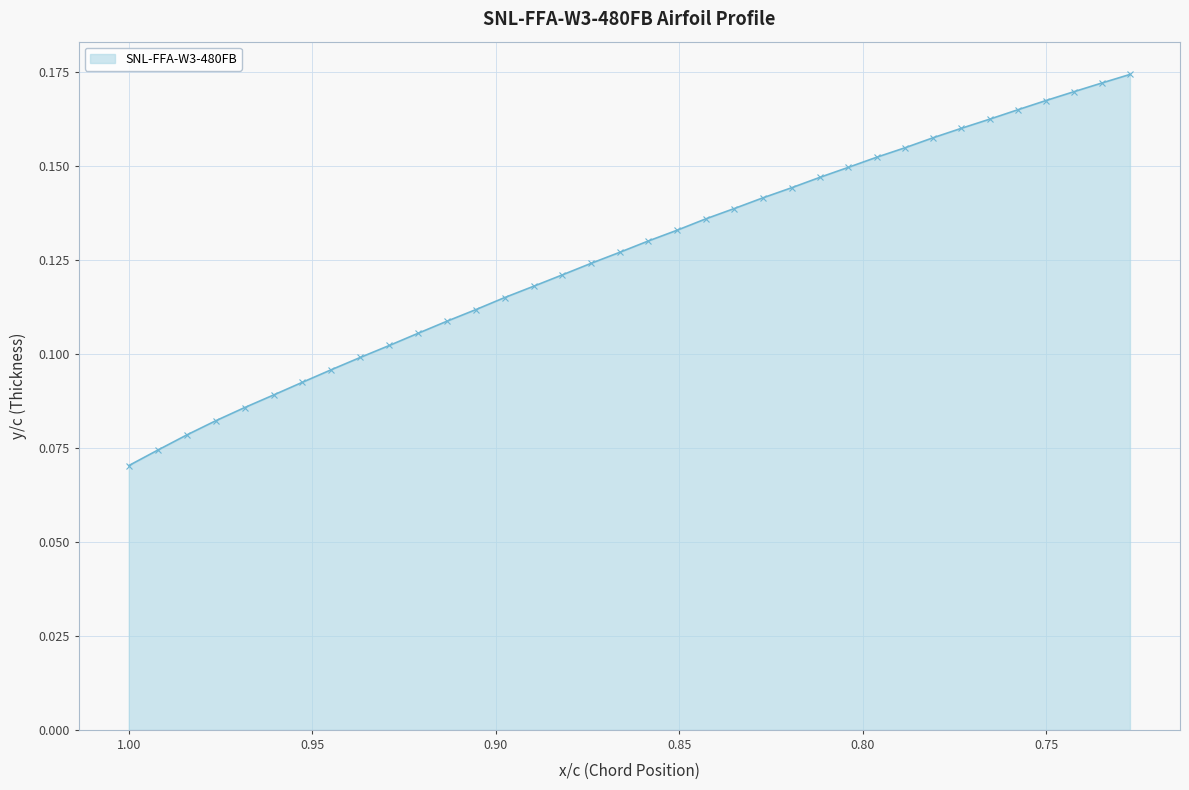

How many distinct data groups are displayed?

1